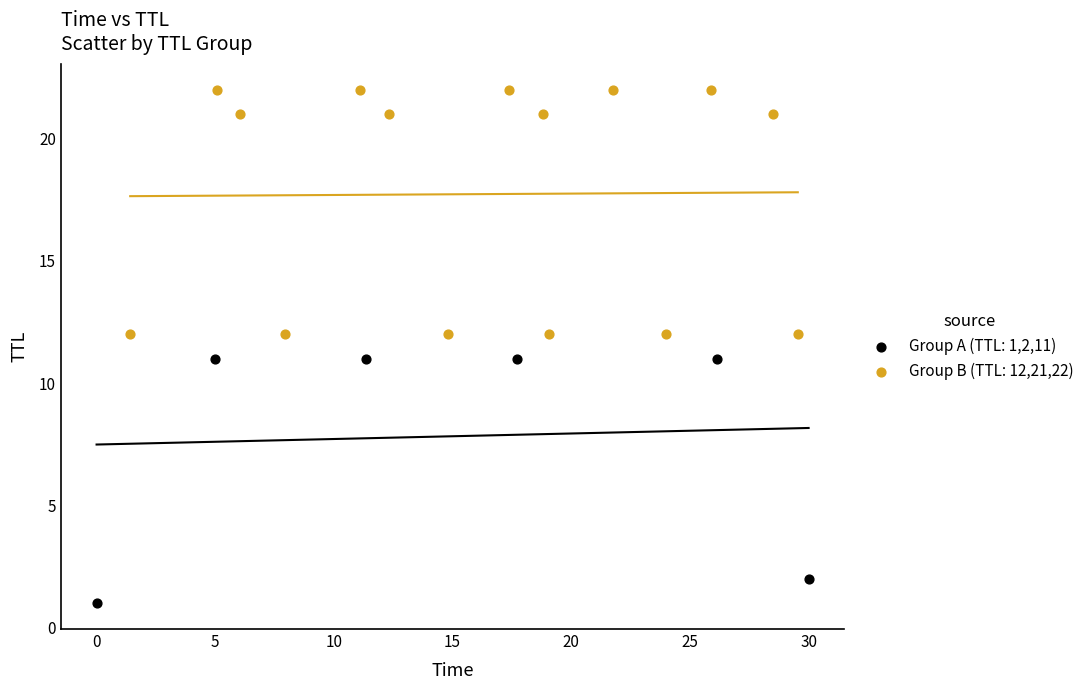

Which series reaches the maximum Y coordinate?

Group B (TTL: 12,21,22)